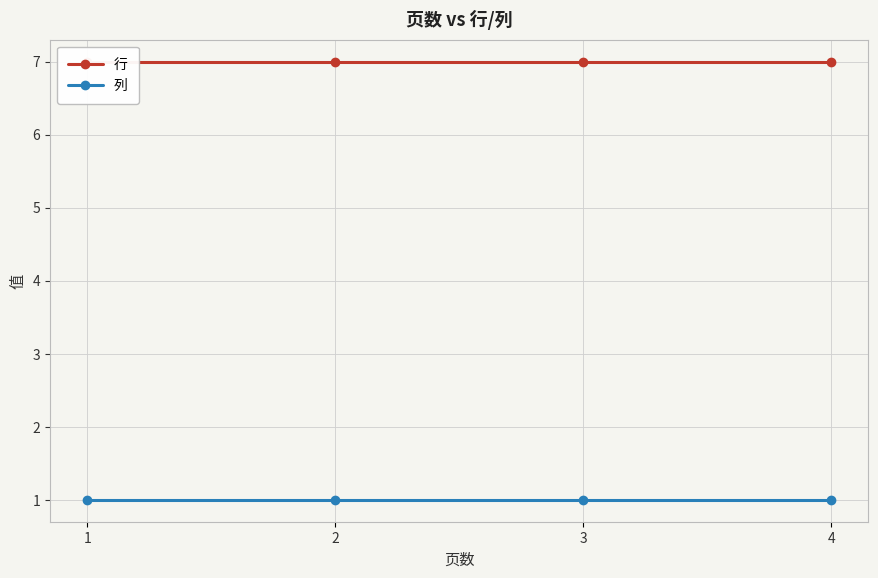

At which category is the sum across all series the highest?

1